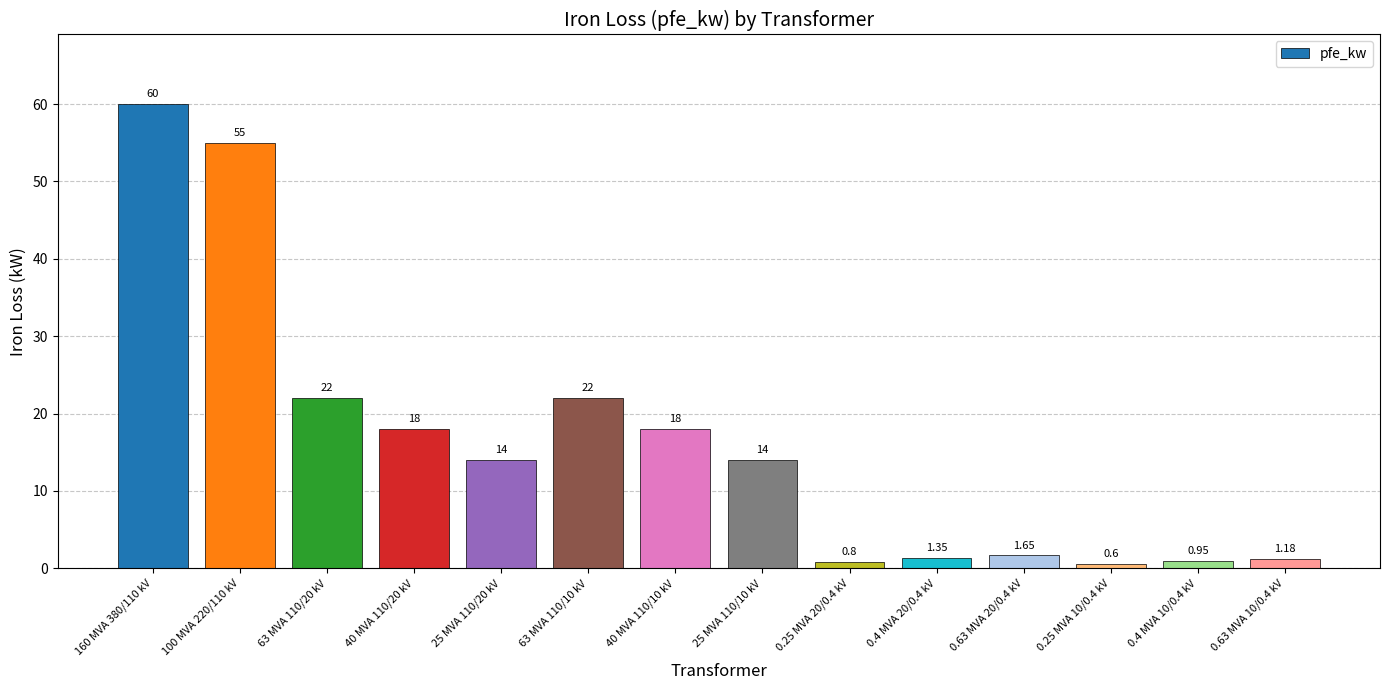

Which has a higher value, 63 MVA 110/10 kV or 0.25 MVA 10/0.4 kV?

63 MVA 110/10 kV